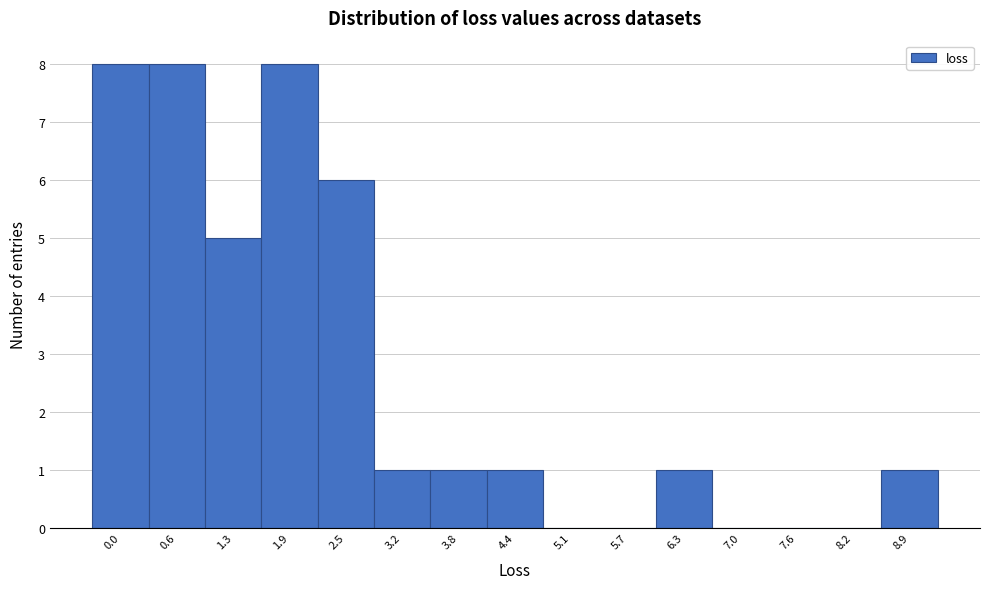

Reading left to right, extract all data points from this chart.

0.0=8	0.6=8	1.3=5	1.9=8	2.5=6	3.2=1	3.8=1	4.4=1	5.1=0	5.7=0	6.3=1	7.0=0	7.6=0	8.2=0	8.9=1